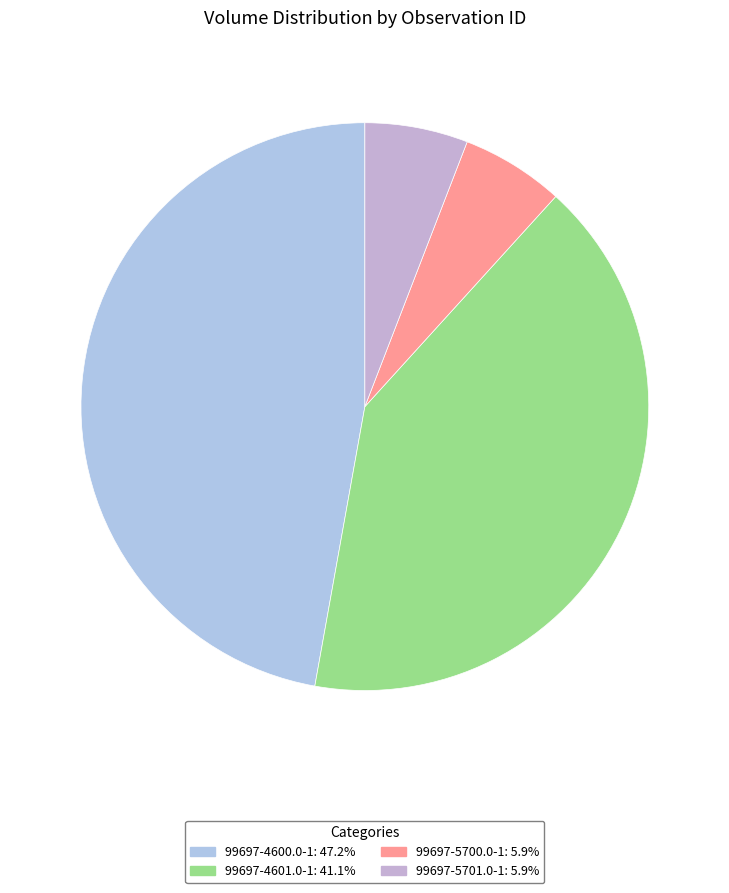

Count the number of slices in the pie.

4